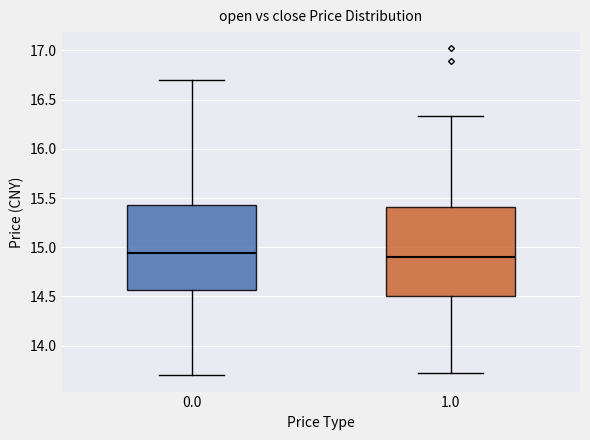

Reading left to right, read every box against the y-axis: the position of its median line, the range the box covers, and the ends of its whiskers. The values are not printed on the chart, so give them approximately, as read against the axis.

0.0: median 14.95, box 14.55 to 15.45, whiskers 13.70 to 16.70
1.0: median 14.90, box 14.50 to 15.40, whiskers 13.70 to 16.35